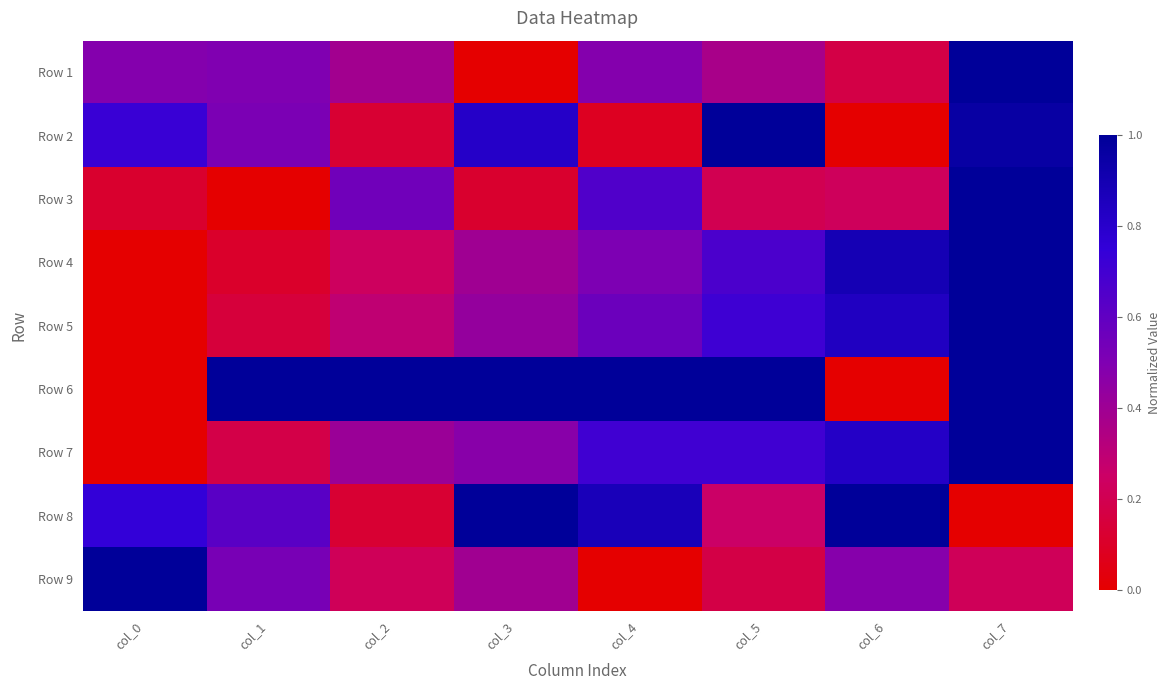

Reading left to right, what are all the values shown in this chart?

Row 1: col_0=0.5	col_1=0.5	col_2=0.4	col_3=0.0	col_4=0.5	col_5=0.4	col_6=0.2	col_7=1.0
Row 2: col_0=0.7	col_1=0.5	col_2=0.1	col_3=0.8	col_4=0.1	col_5=1.0	col_6=0.0	col_7=1.0
Row 3: col_0=0.1	col_1=0.0	col_2=0.5	col_3=0.1	col_4=0.7	col_5=0.2	col_6=0.2	col_7=1.0
Row 4: col_0=0.0	col_1=0.1	col_2=0.2	col_3=0.4	col_4=0.5	col_5=0.7	col_6=0.9	col_7=1.0
Row 5: col_0=0.0	col_1=0.1	col_2=0.3	col_3=0.4	col_4=0.6	col_5=0.7	col_6=0.8	col_7=1.0
Row 6: col_0=0.0	col_1=1.0	col_2=1.0	col_3=1.0	col_4=1.0	col_5=1.0	col_6=0.0	col_7=1.0
Row 7: col_0=0.0	col_1=0.2	col_2=0.4	col_3=0.5	col_4=0.7	col_5=0.7	col_6=0.8	col_7=1.0
Row 8: col_0=0.7	col_1=0.6	col_2=0.1	col_3=1.0	col_4=0.9	col_5=0.2	col_6=1.0	col_7=0.0
Row 9: col_0=1.0	col_1=0.5	col_2=0.2	col_3=0.4	col_4=0.0	col_5=0.2	col_6=0.5	col_7=0.2